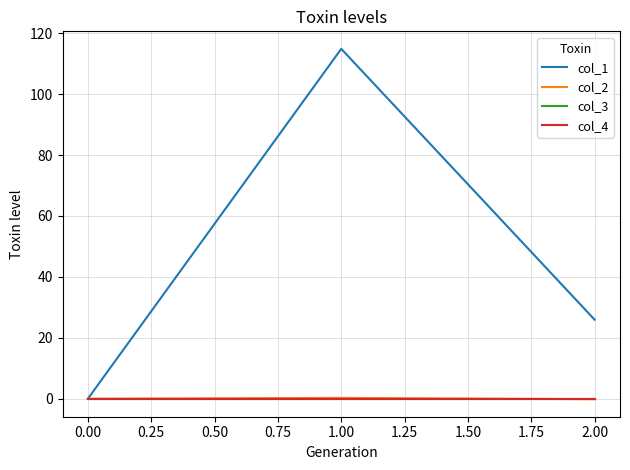

Does the chart display data point markers on the line(s)?

No